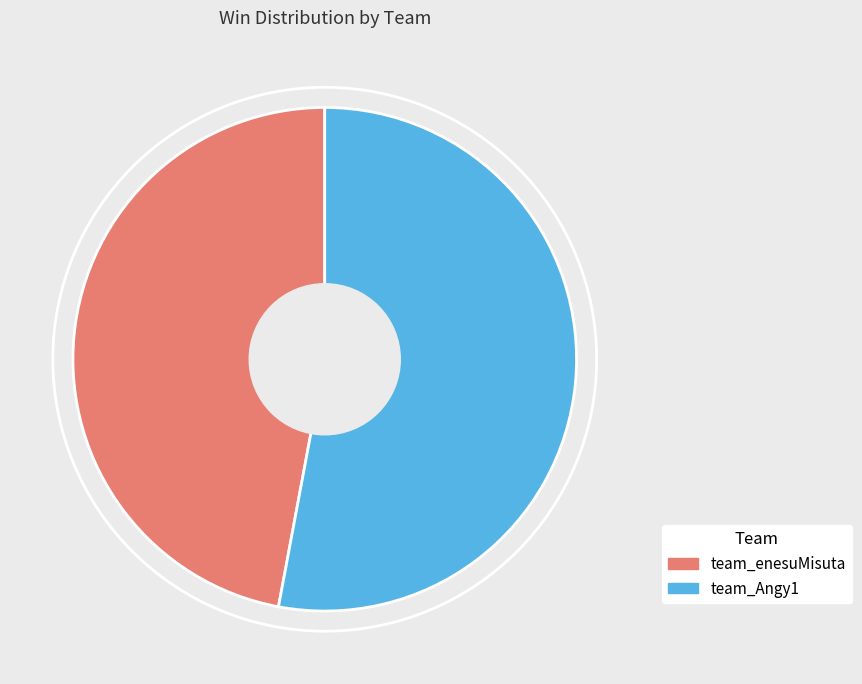

Approximately how many times larger is the value at team_Angy1 compared to team_enesuMisuta?

1.1